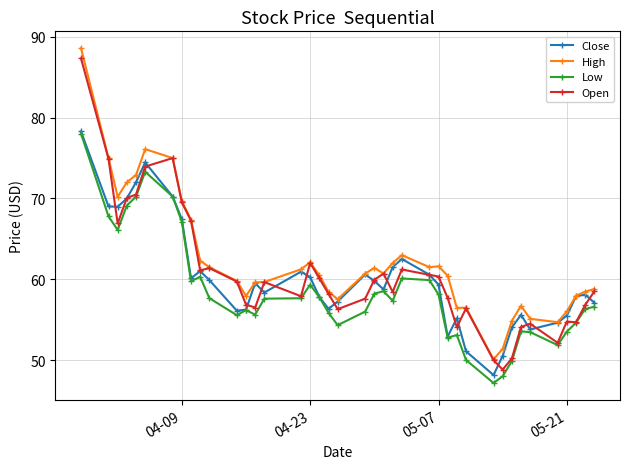

True or false: Low has more than 1 points higher than both neighbors.

True